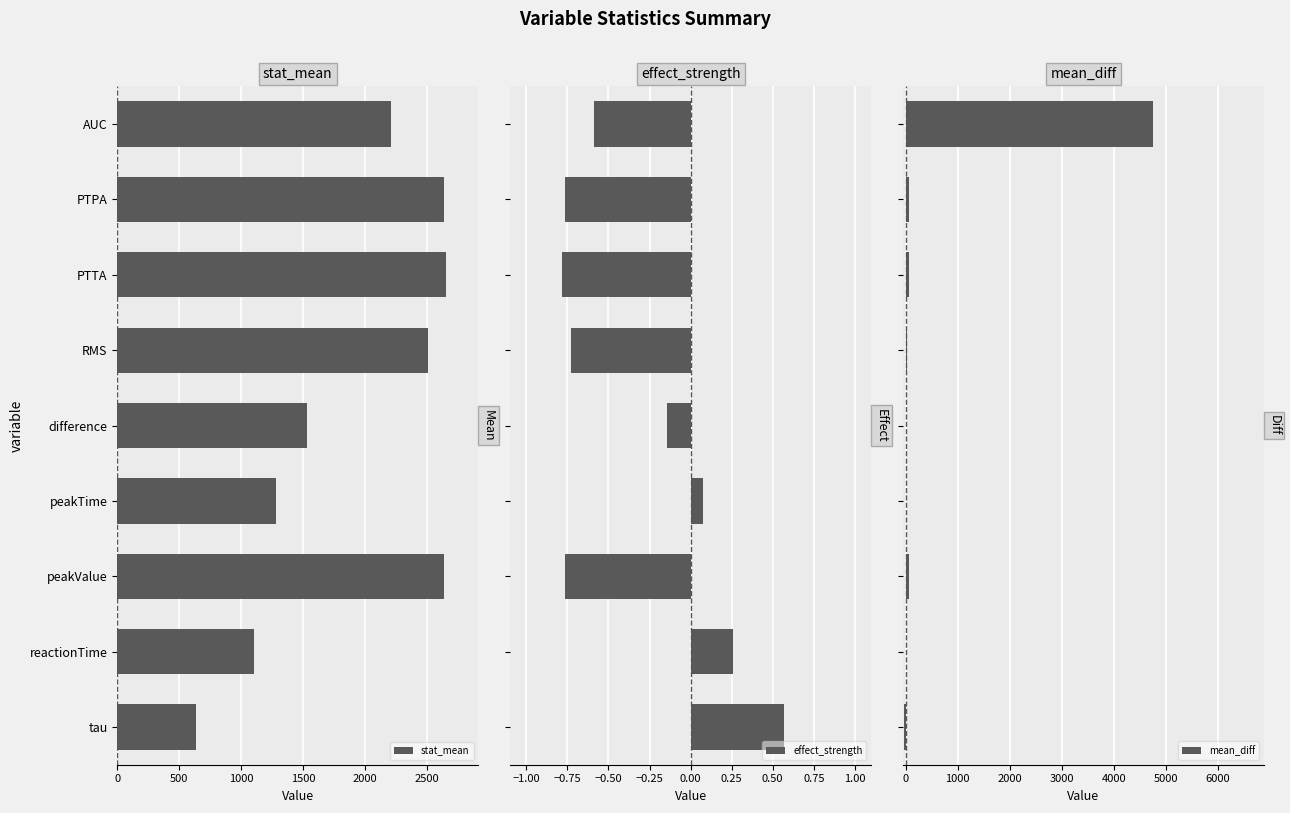

Which series has the largest range (max minus min)?

mean_diff